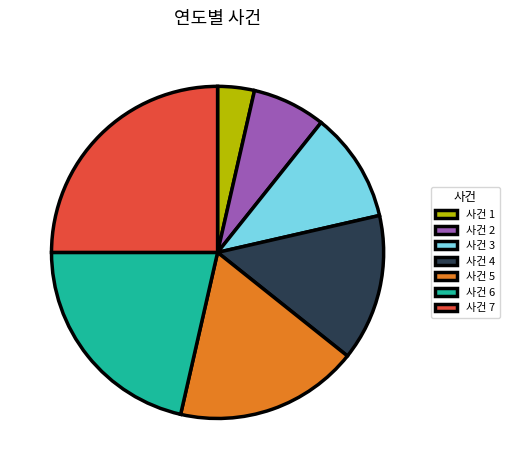

Combined, do 사건 6 and 사건 7 account for over 50%?

No